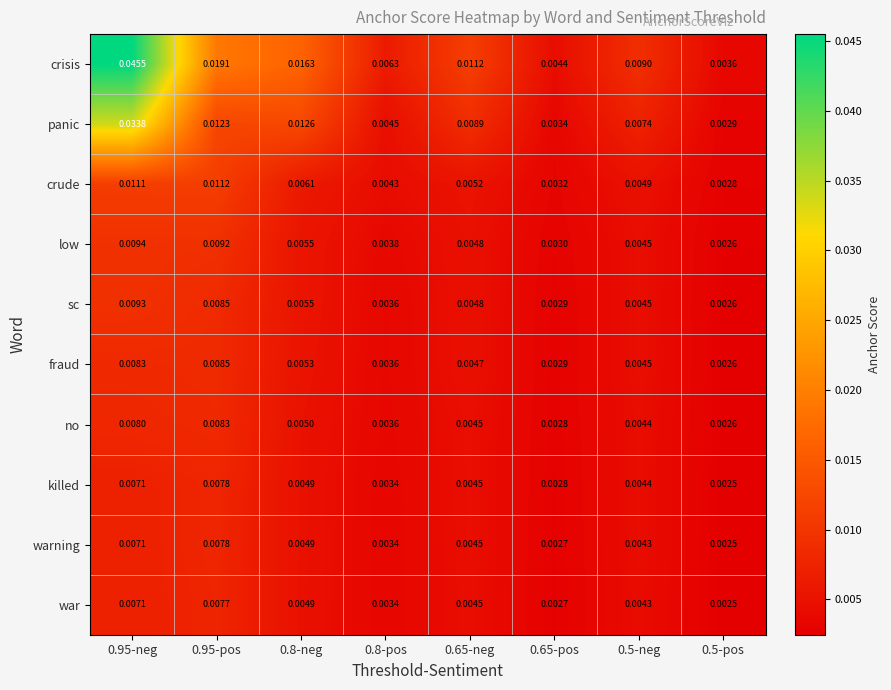

Which series has the largest total across all categories?

crisis